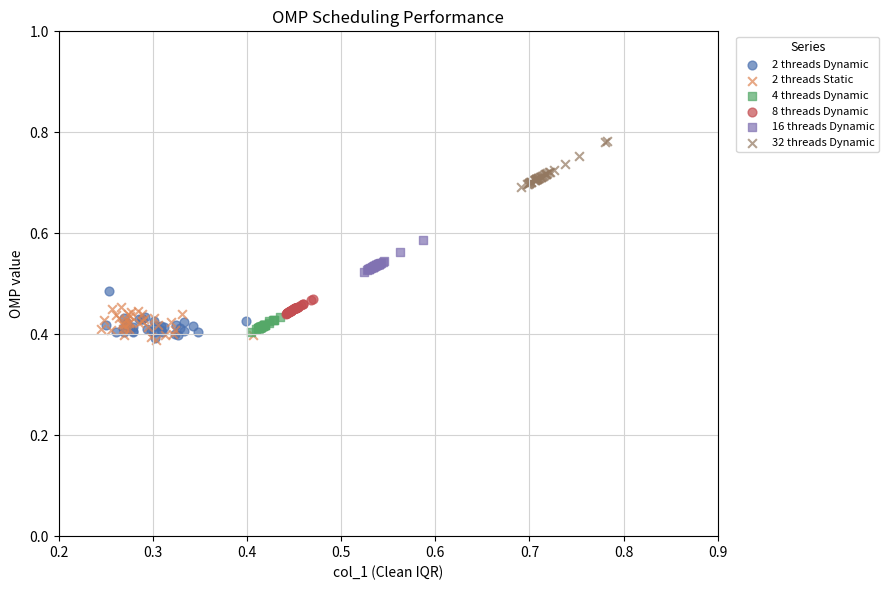

Which series reaches the maximum Y coordinate?

32 threads Dynamic